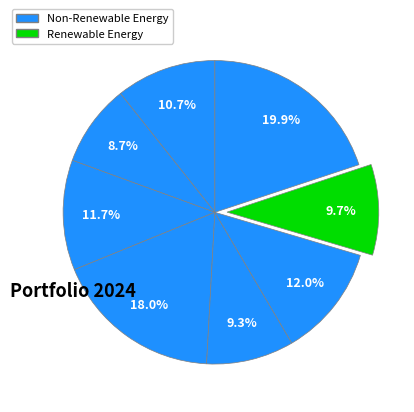

How many slices are in this pie chart?

8